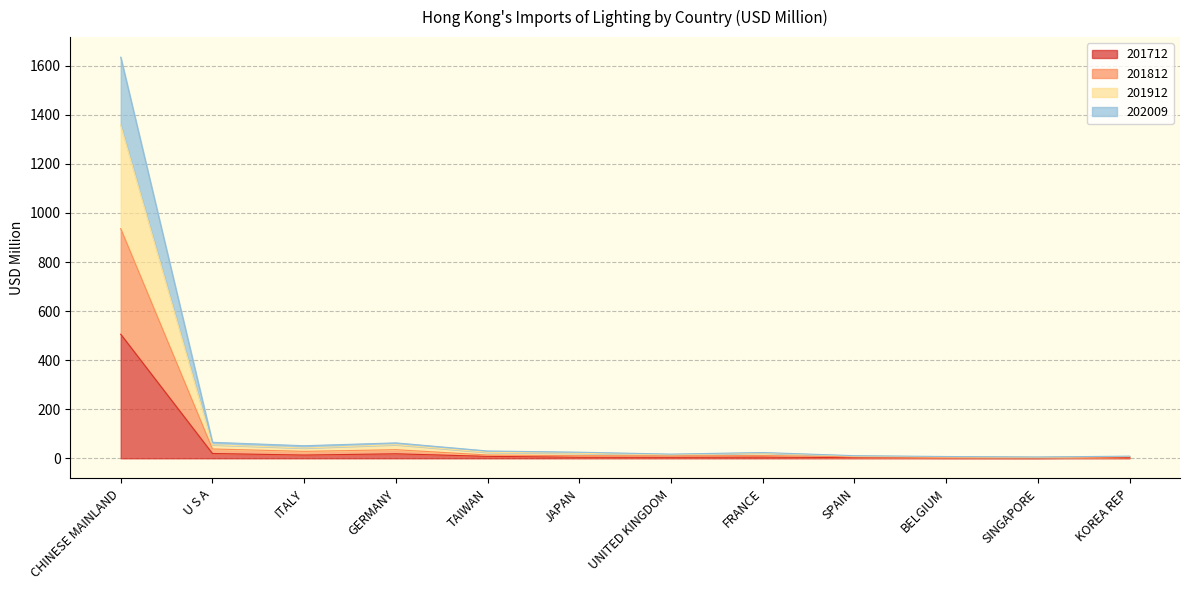

At which category is the sum across all series the highest?

CHINESE MAINLAND